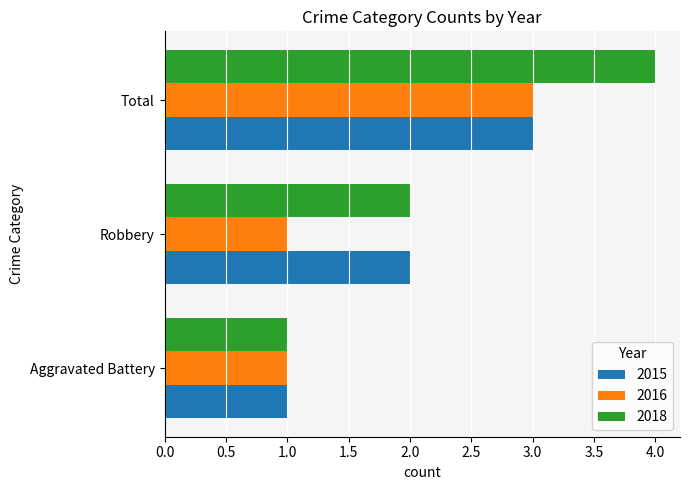

What is the sum of all 2016 values?

5